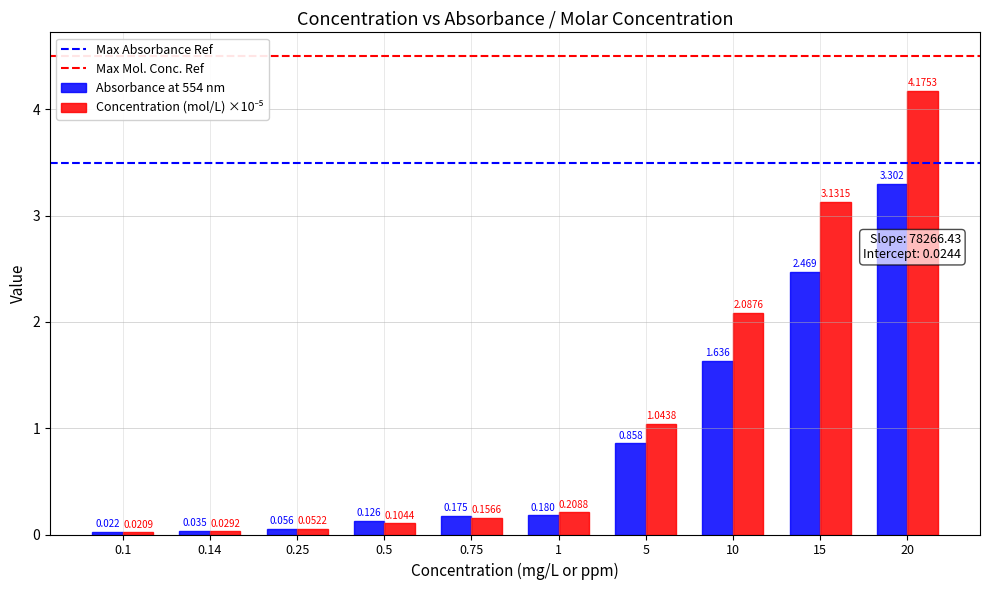

What is the label of the 7th bar from the left?

5